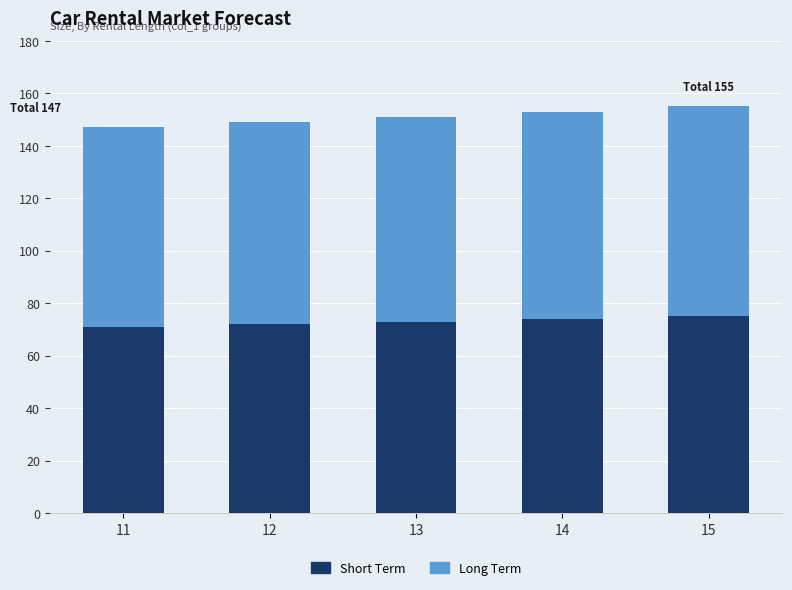

What is the total value across all series at 11?

147